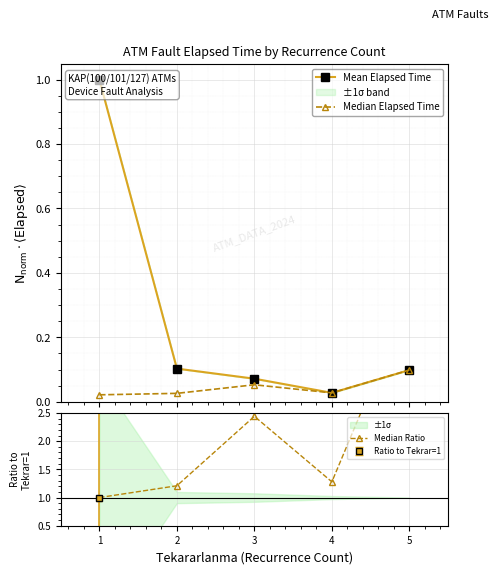

True or false: Median Elapsed Time has more than 0 points higher than both neighbors.

True